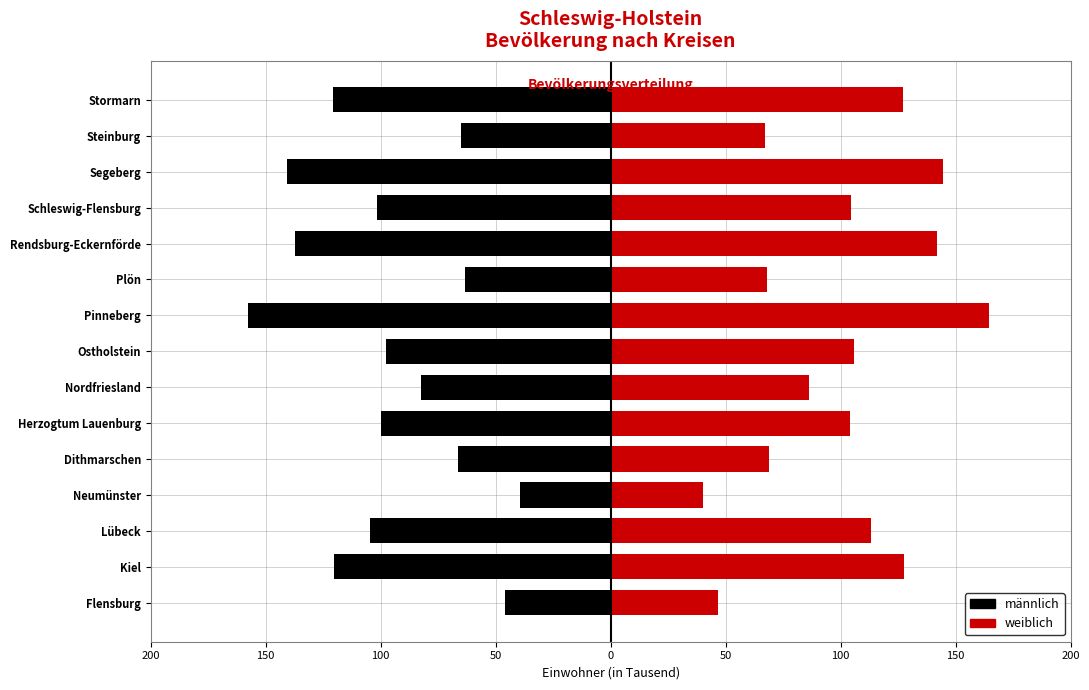

Reading right to left, extract all data points from this chart.

männlich: -120.8	-65.3	-140.7	-101.6	-137.2	-63.4	-157.7	-97.8	-82.7	-99.7	-66.6	-39.3	-104.7	-120.1	-45.9
weiblich: 127.2	67.2	144.3	104.4	141.8	67.9	164.5	105.8	86.4	104.0	68.7	40.2	113.4	127.6	46.7